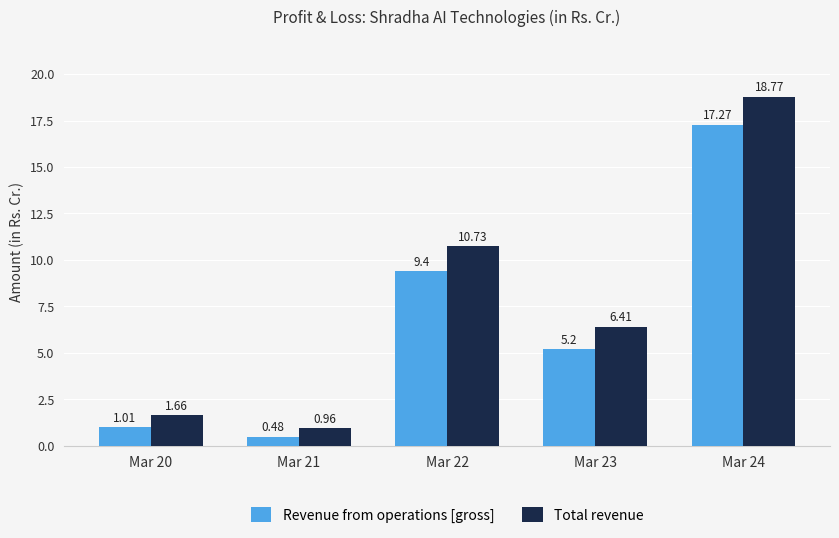

What is the difference between the second highest and second lowest values in the Revenue from operations [gross] series?

8.4